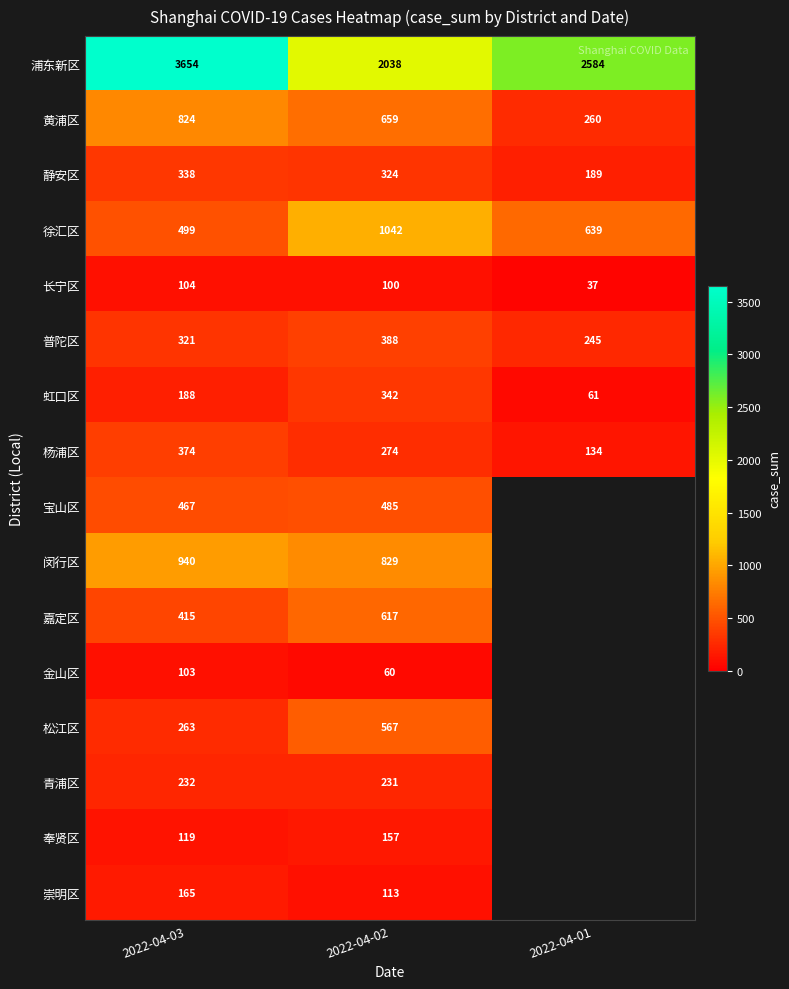

What is the difference between the highest and lowest values at 2022-04-01?

2547.0